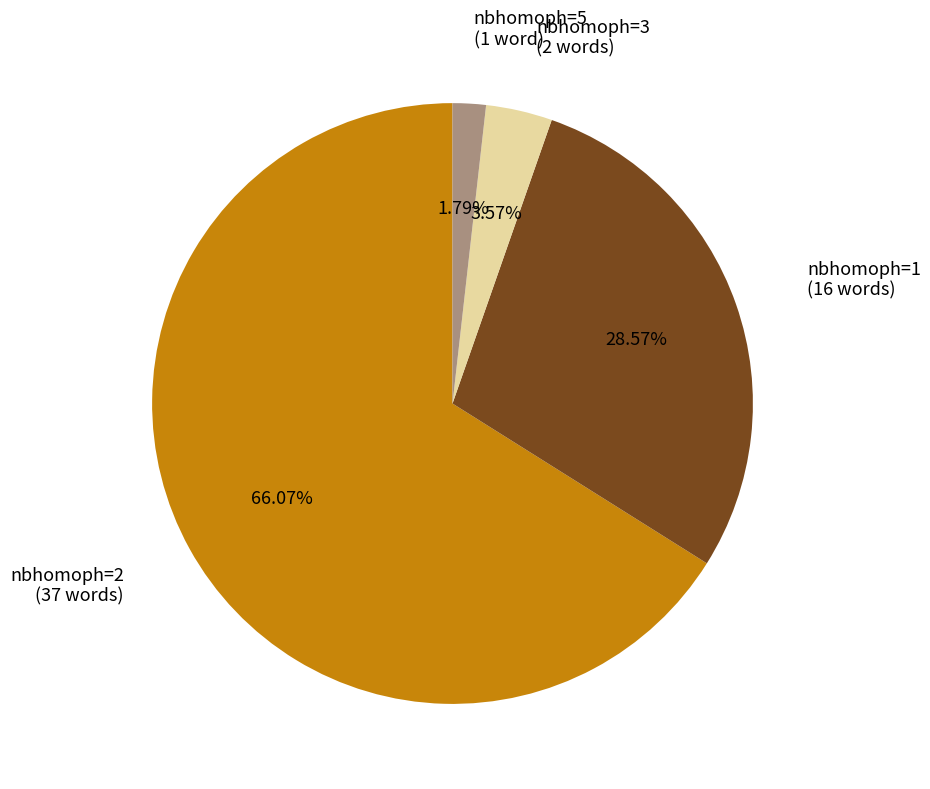

Is there any slice that represents more than half of the pie?

Yes